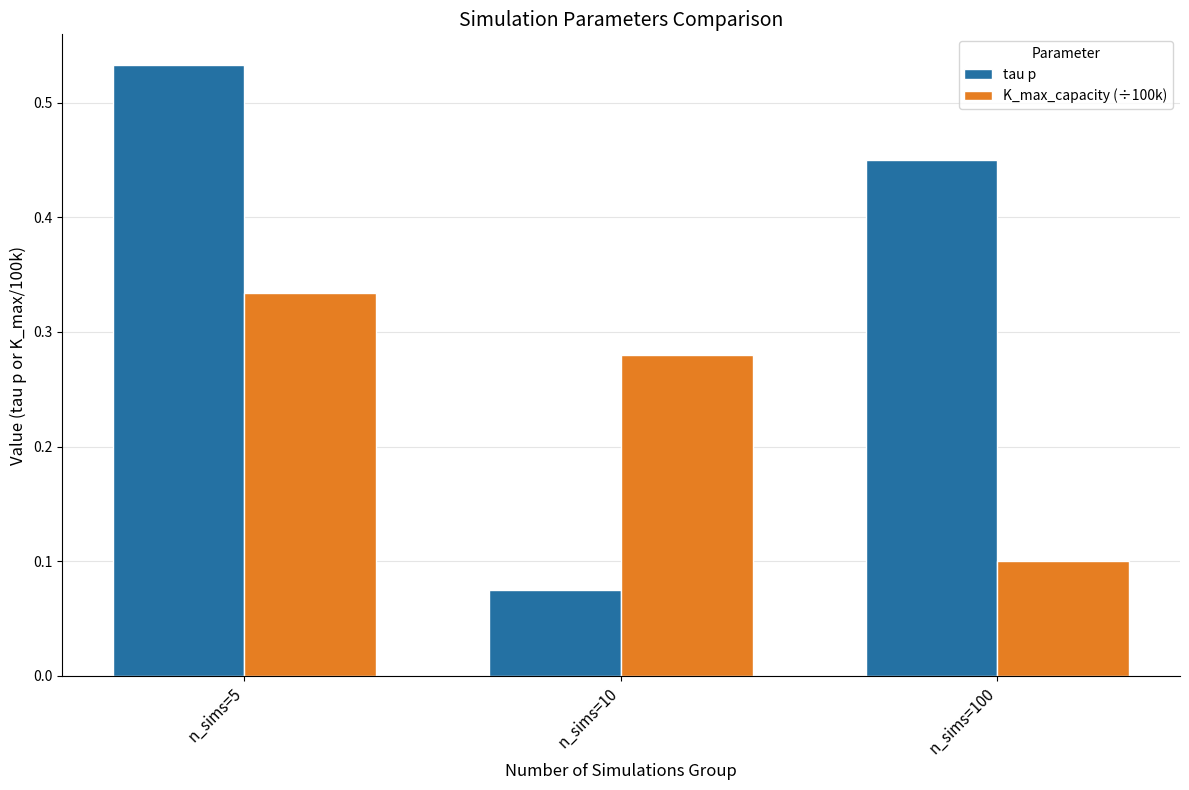

Which series has the largest total across all categories?

tau p